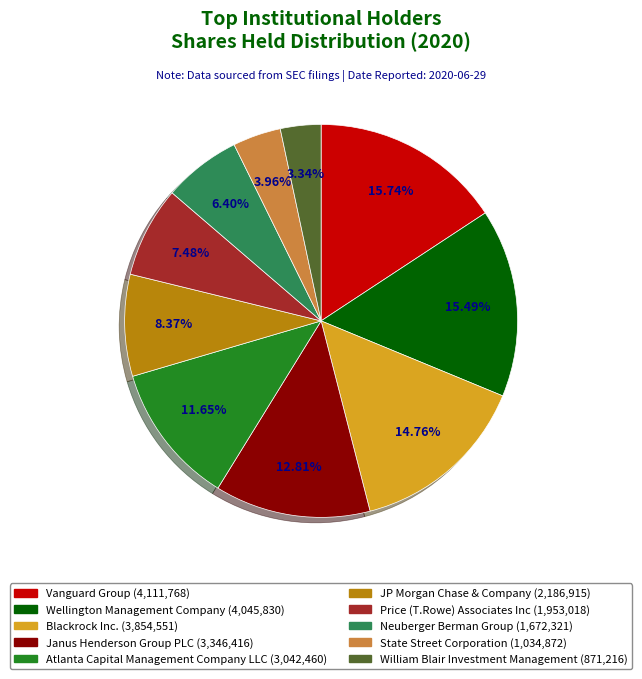

Is there any slice that represents more than half of the pie?

No